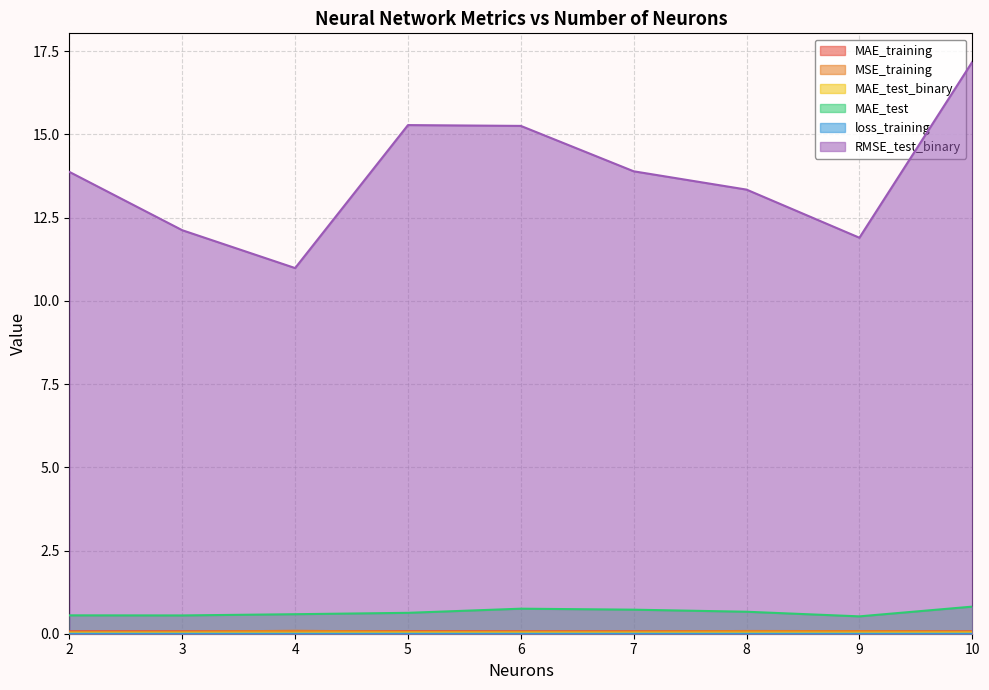

True or false: MAE_test and MAE_test_binary cross at least once.

False